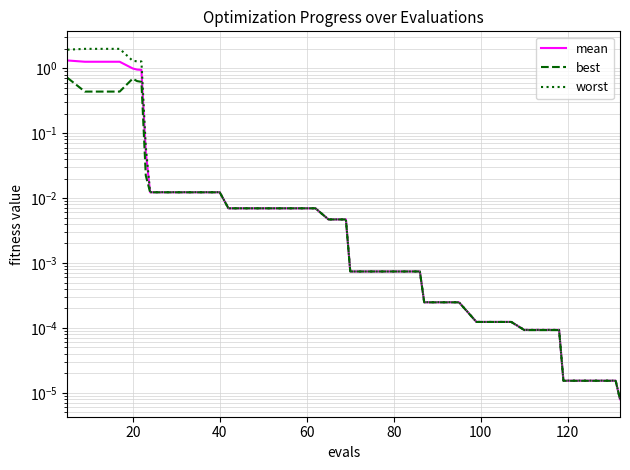

The best series shows 0.0 at 40. True or false?

False